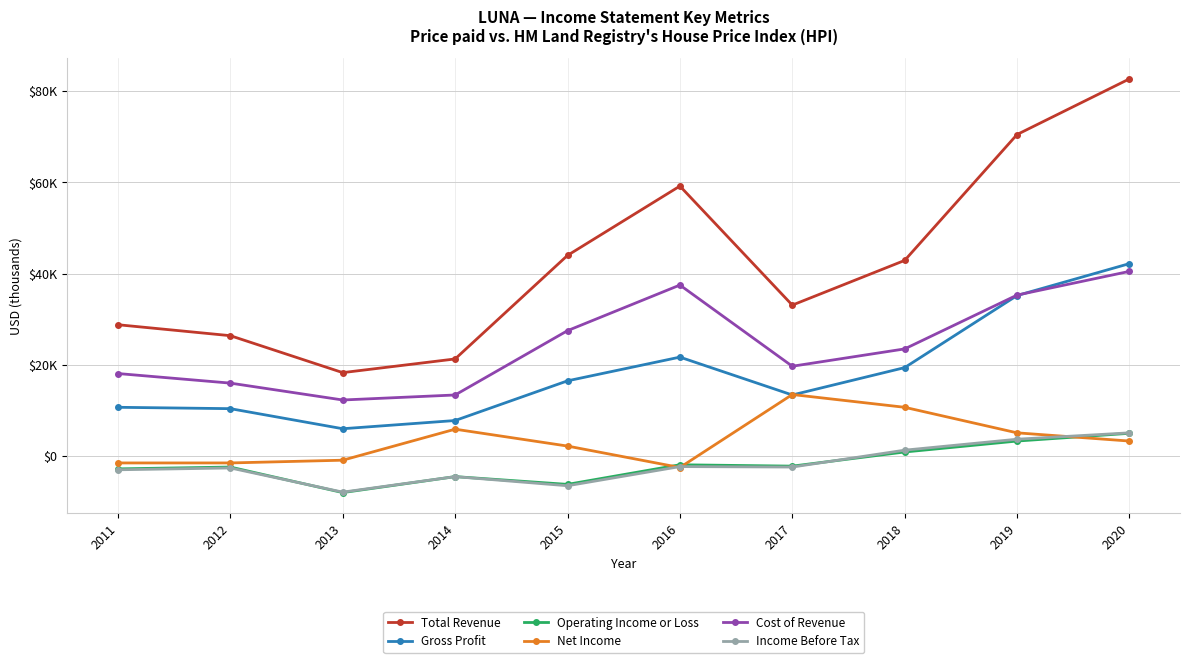

List the series in order of their peak value, highest first.

Total Revenue, Gross Profit, Cost of Revenue, Net Income, Income Before Tax, Operating Income or Loss